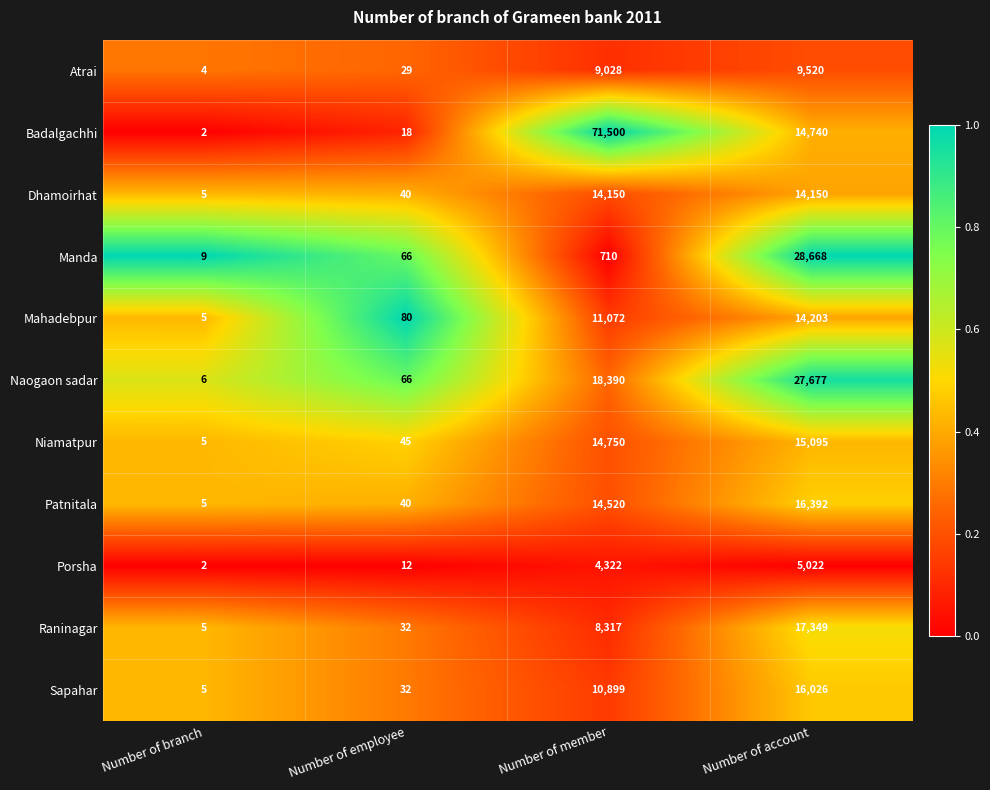

At which label does Naogaon sadar reach its peak?

Number of account